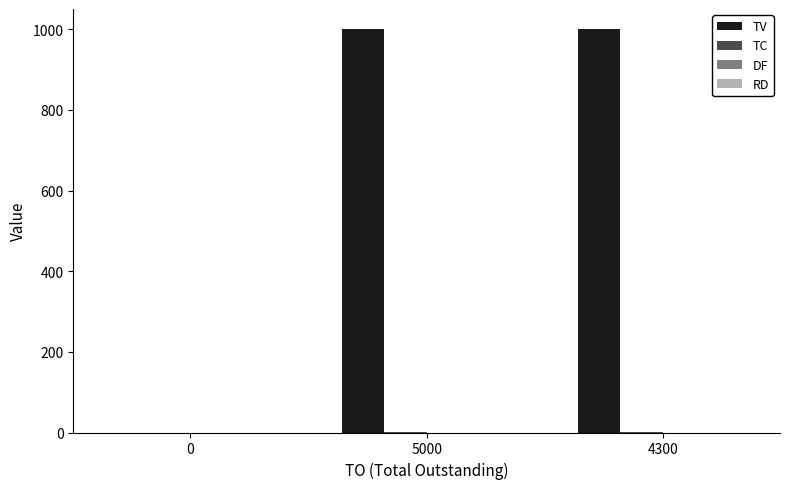

What is the maximum value shown in the chart?

1000